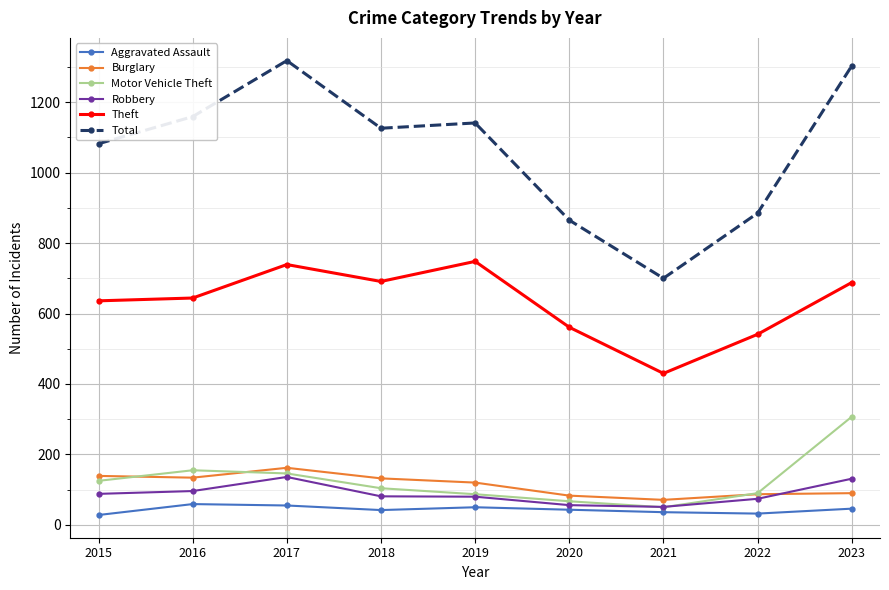

Is it true that Theft equals 688 at 2023?

True